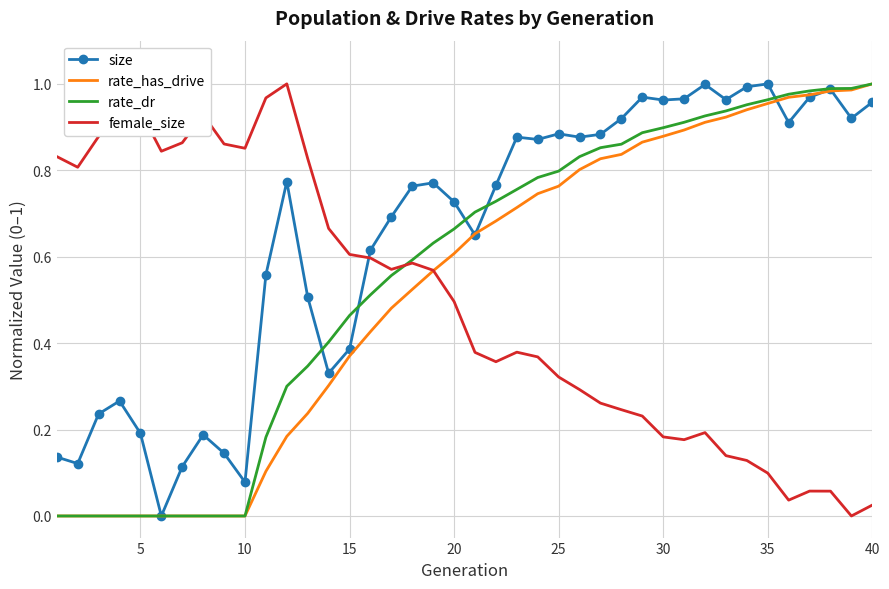

What are all the series names shown in the legend?

size, rate_has_drive, rate_dr, female_size